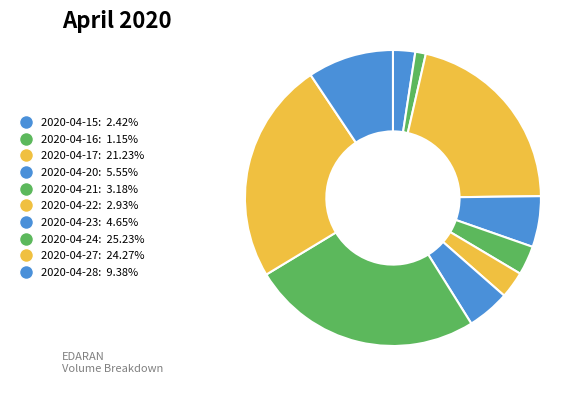

To the nearest percent, what is the combined percentage of 2020-04-27 and 2020-04-15?

27%